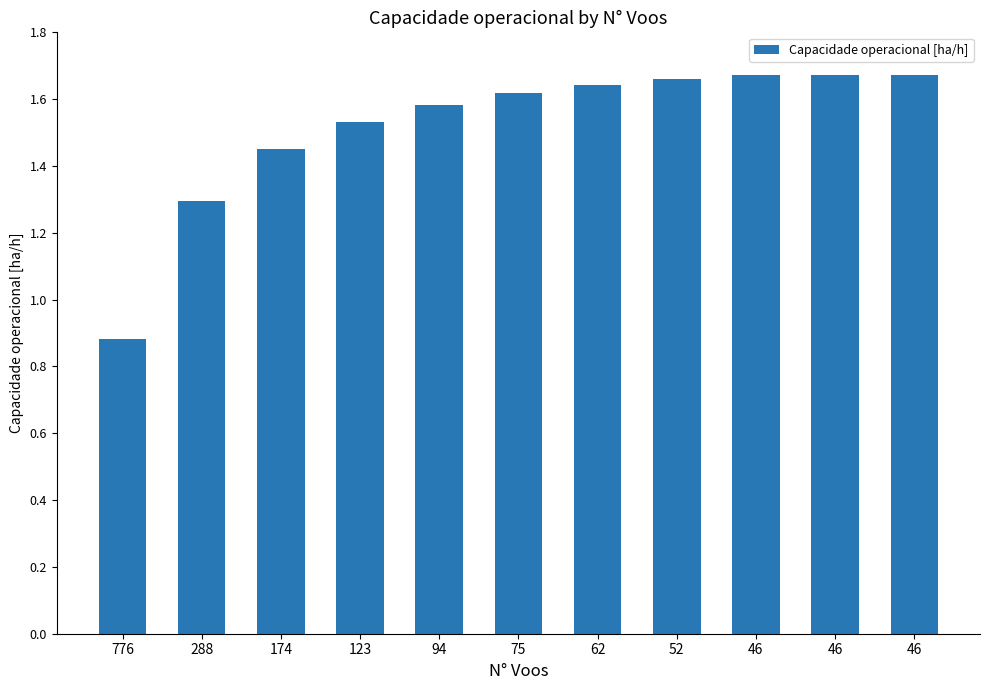

Read the value at 62.

1.6